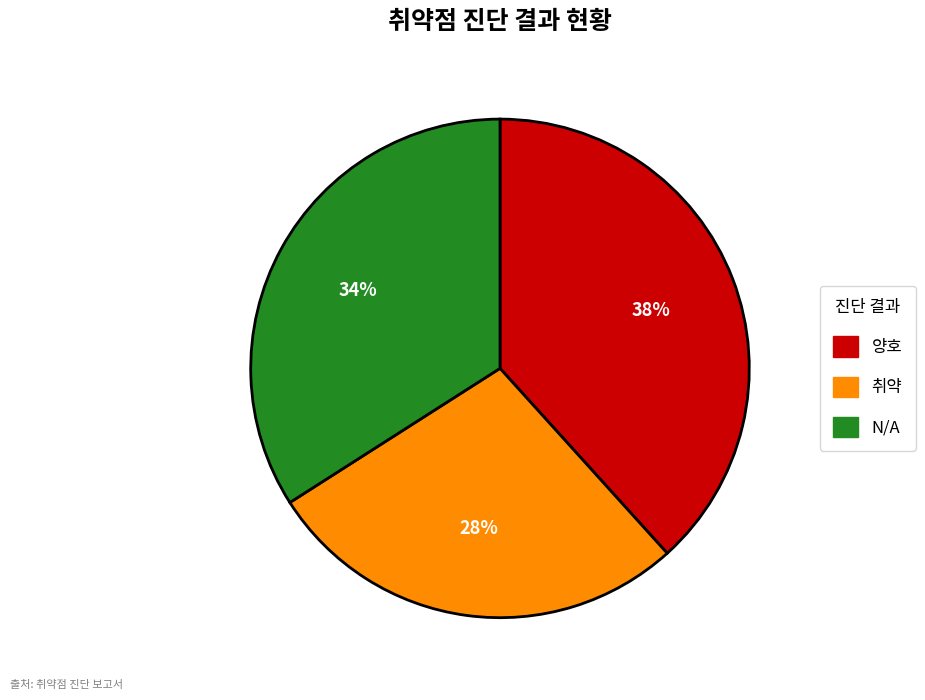

True or false: N/A accounts for 24% of the total.

False